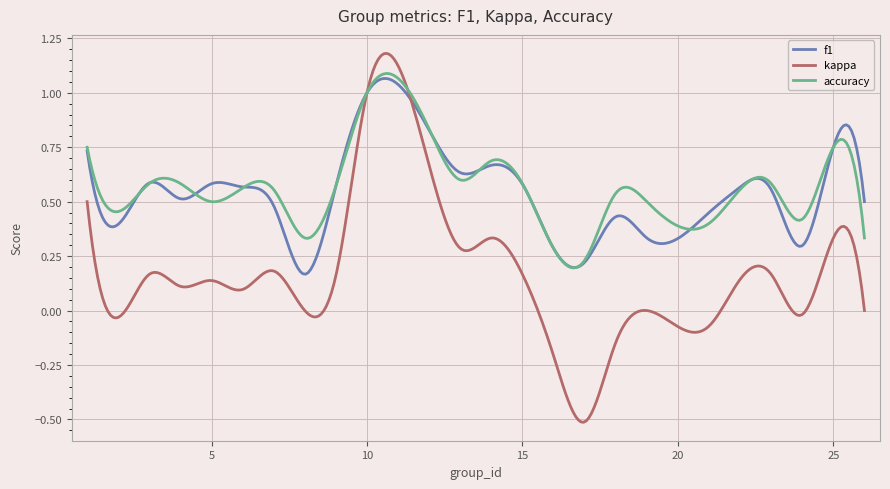

Which series ends up on top after the final intersection of accuracy and f1?

f1